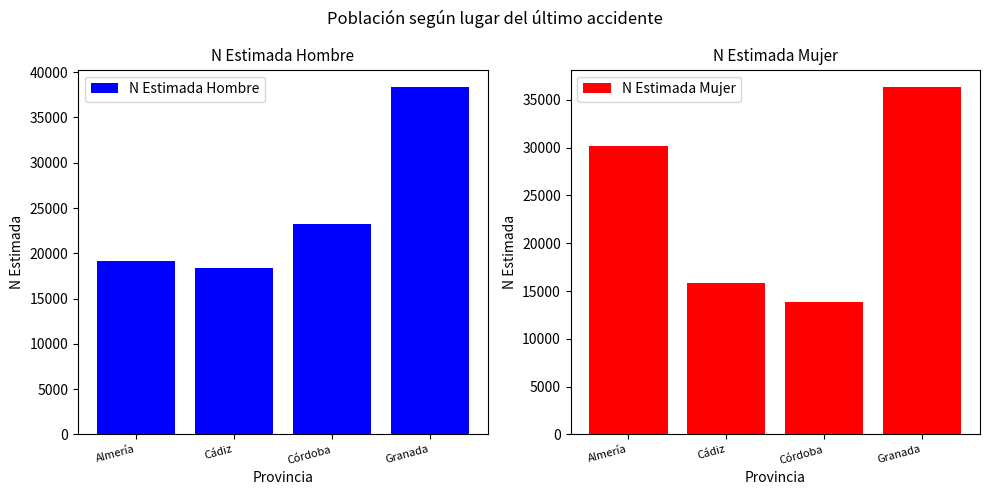

Between Córdoba and Almería, which is larger?

Córdoba